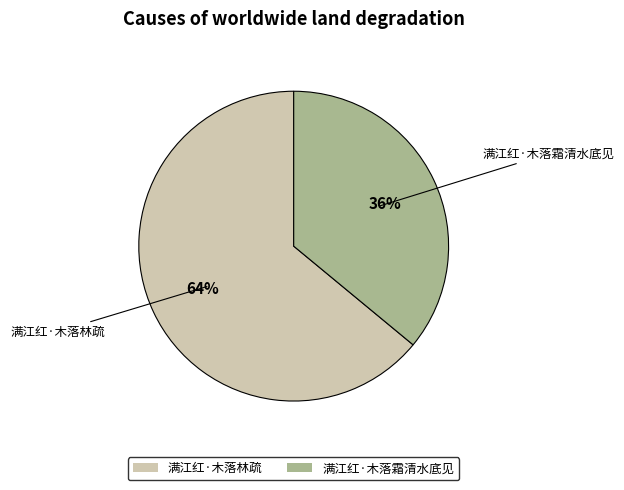

How many segments does this pie chart have?

2